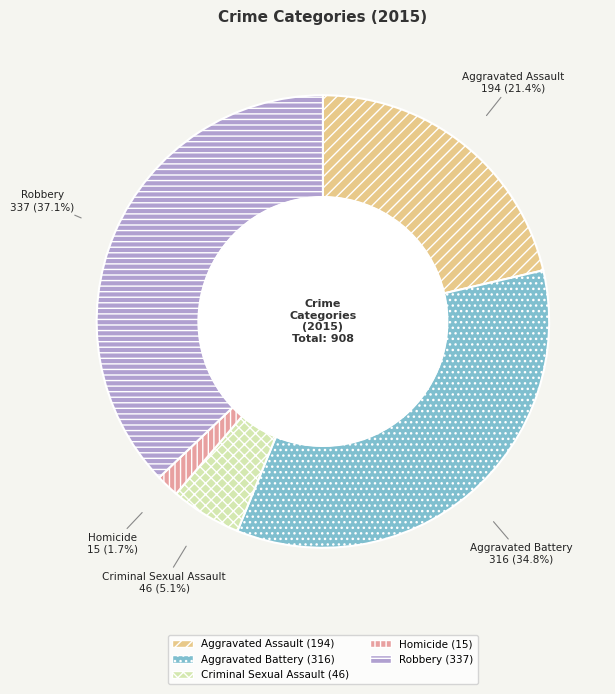

Between Criminal Sexual Assault and Aggravated Assault, which is larger?

Aggravated Assault